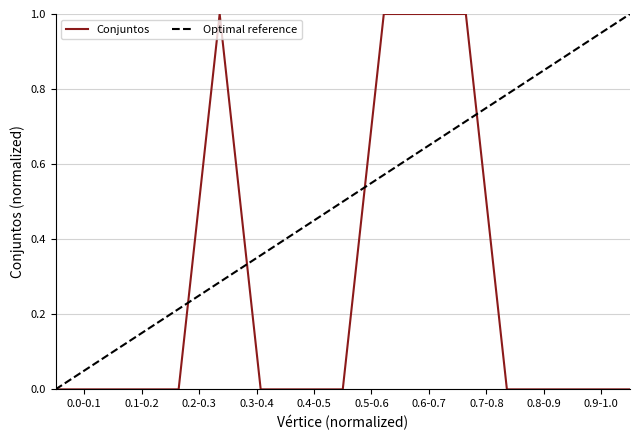

Is it true that the value at 2 is 0?

False